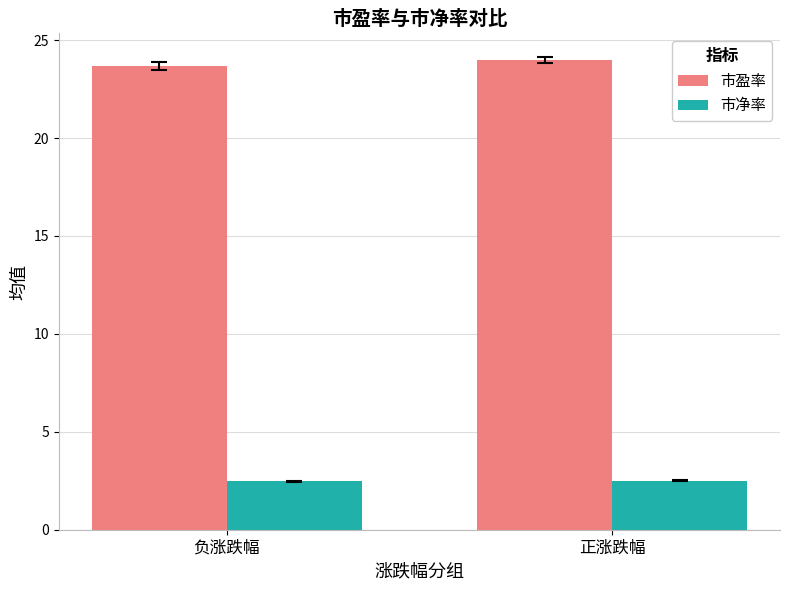

What is the average value of the 市净率 series?

2.5